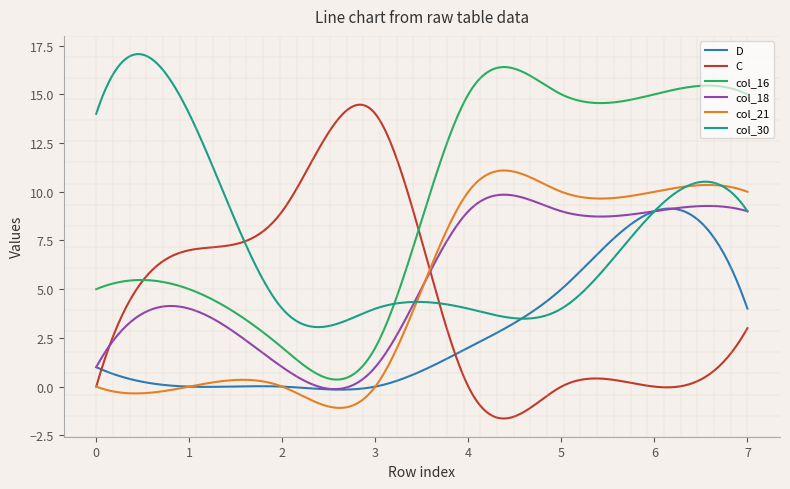

Which series has the largest total across all categories?

col_16